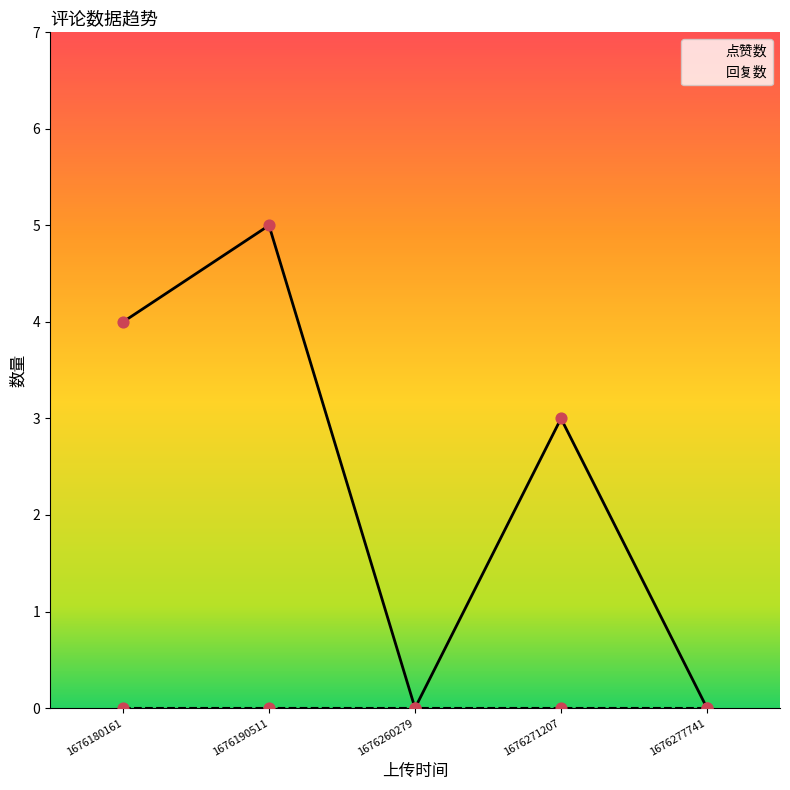

Which series has the widest spread of Y values?

点赞数